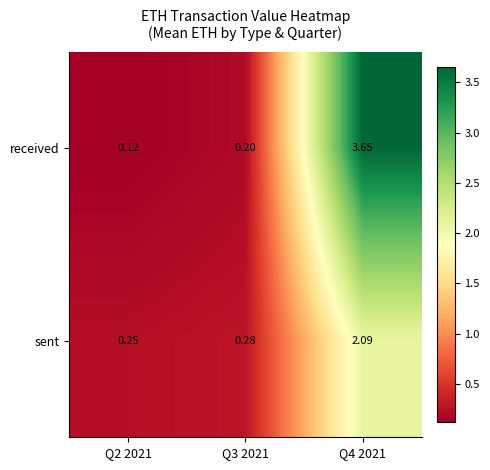

Rank the series at Q2 2021 from lowest to highest value.

received, sent